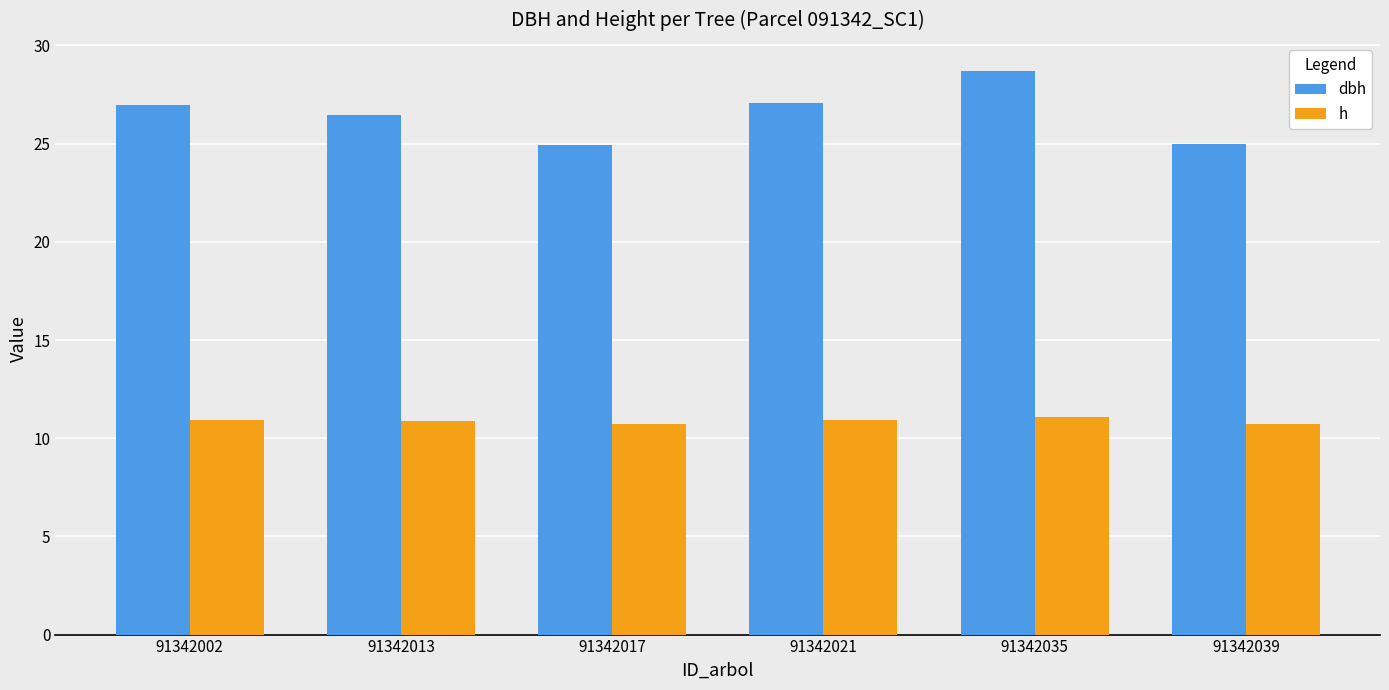

Which series has the widest spread of values?

dbh